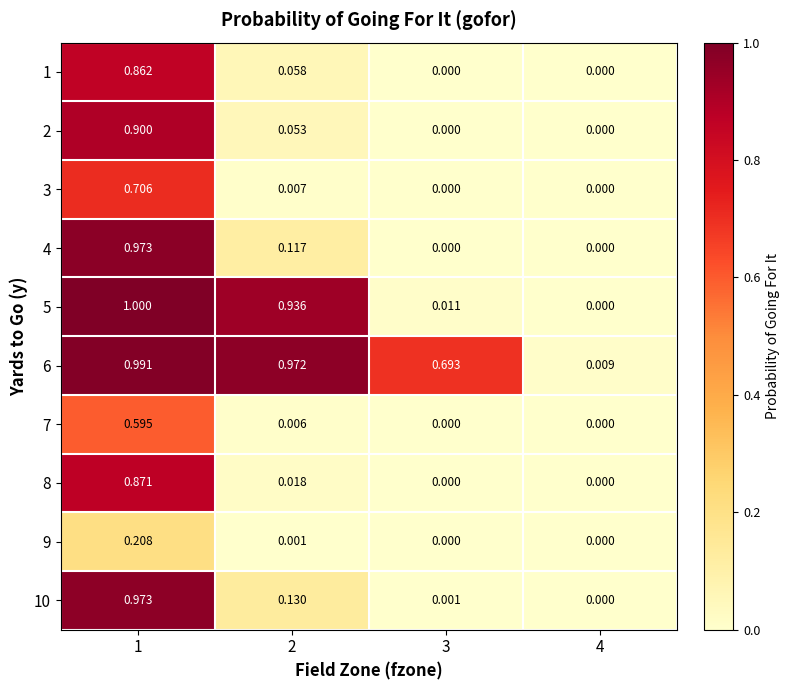

Is the value of 4 at 3 greater than the value of 5 at 3?

No